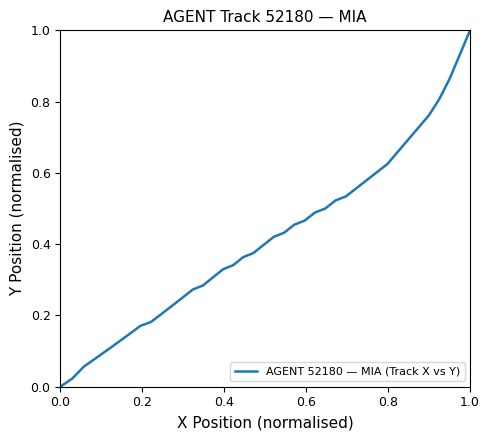

How many values are above zero?

39